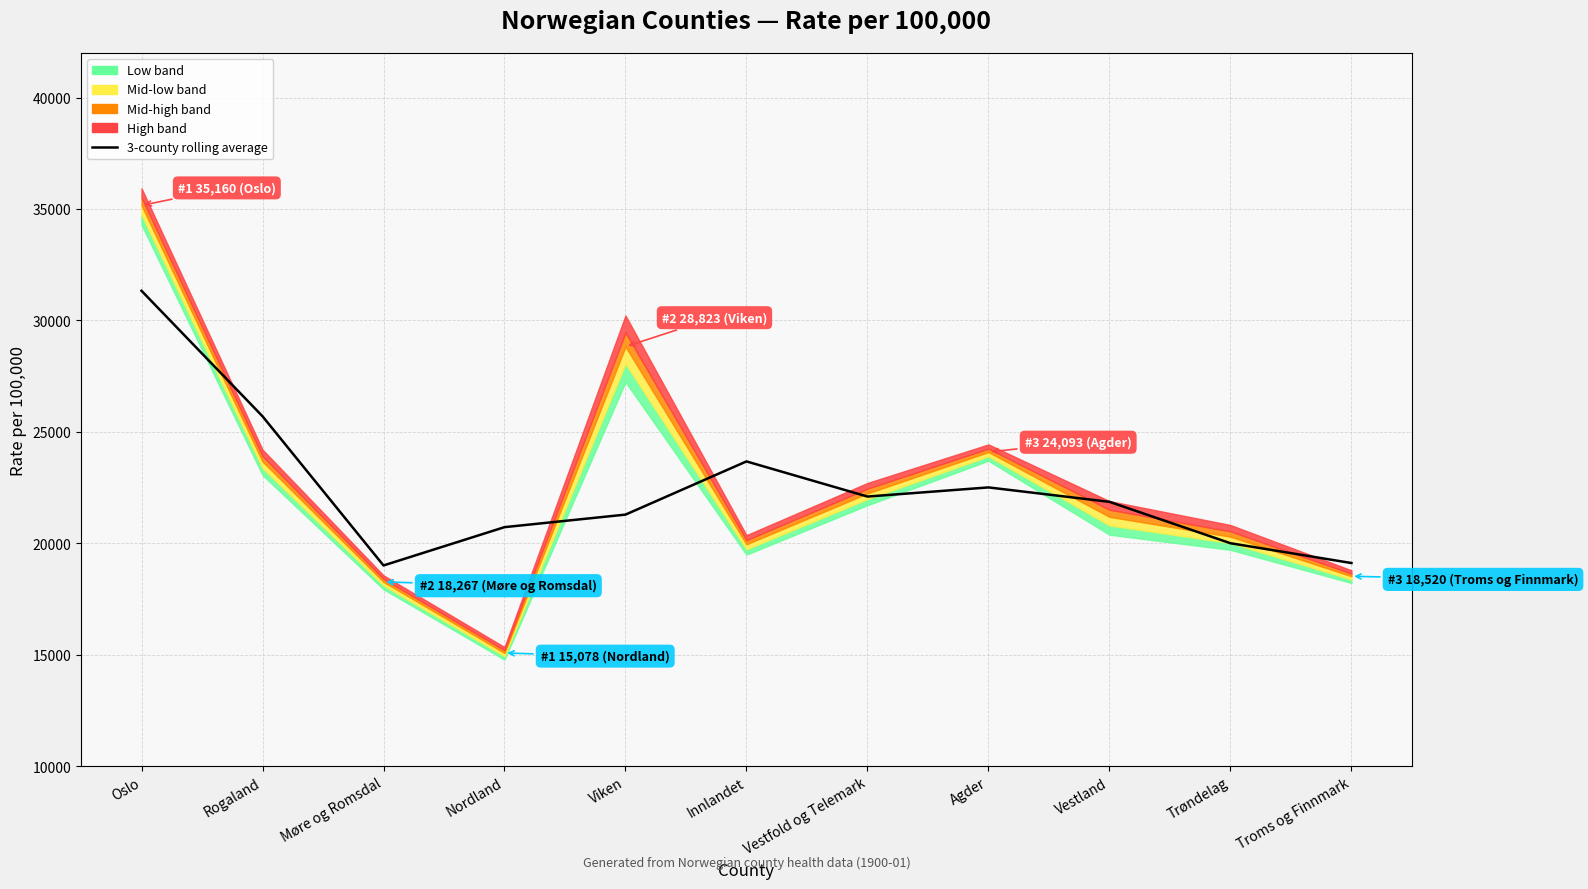

How many lines are shown in the chart?

1